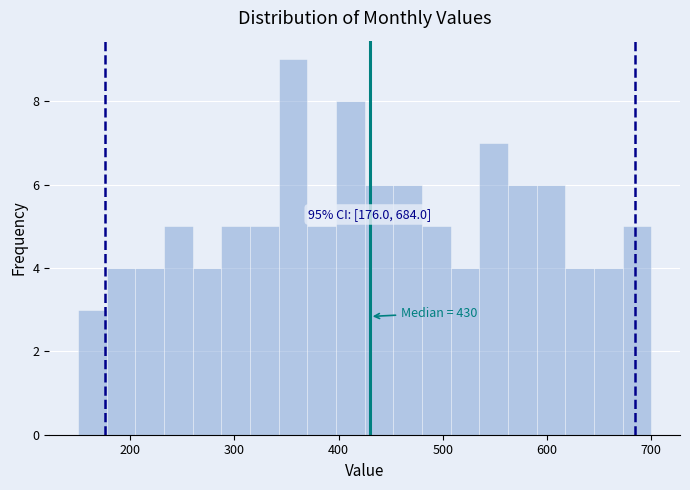

Around what value on the x-axis is the tallest bar? Give the approximate position of its centre, as read against the axis.

360